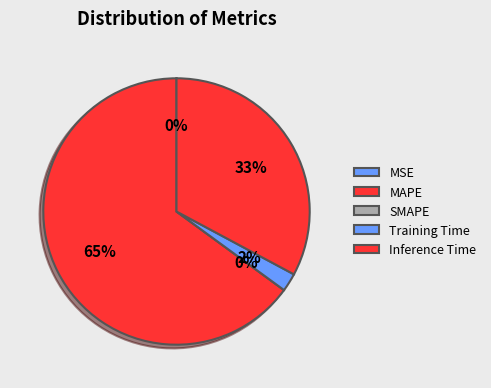

What is the majority slice?

MAPE